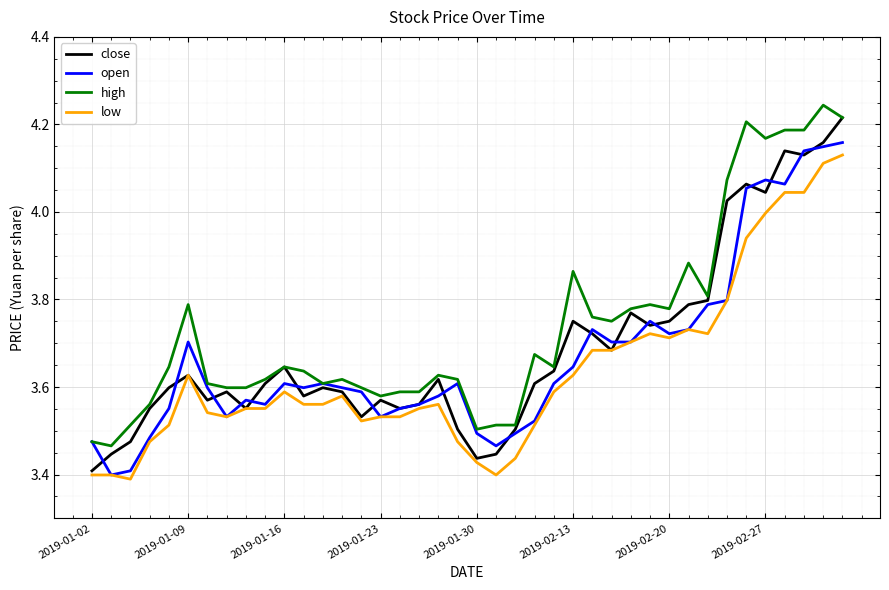

Rank the series by their maximum value, from highest to lowest.

high, close, open, low